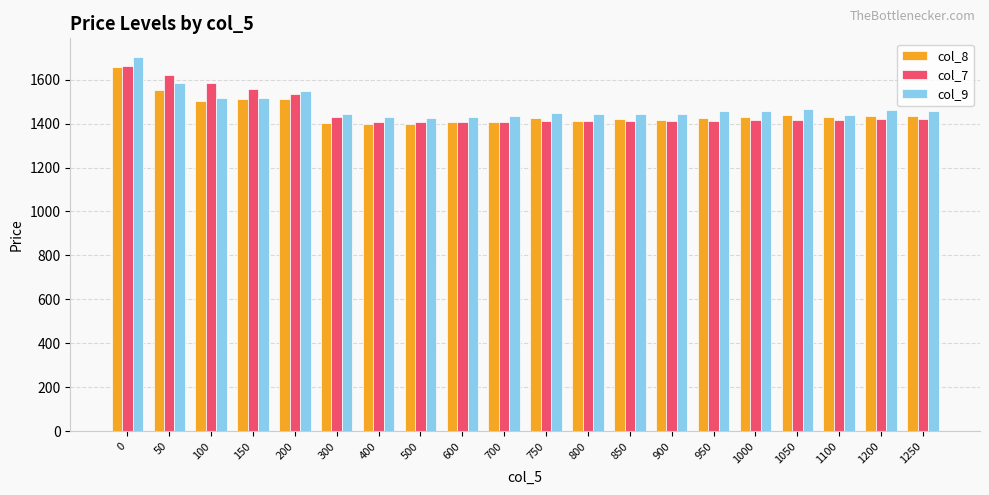

What are all the series names shown in the legend?

col_8, col_7, col_9